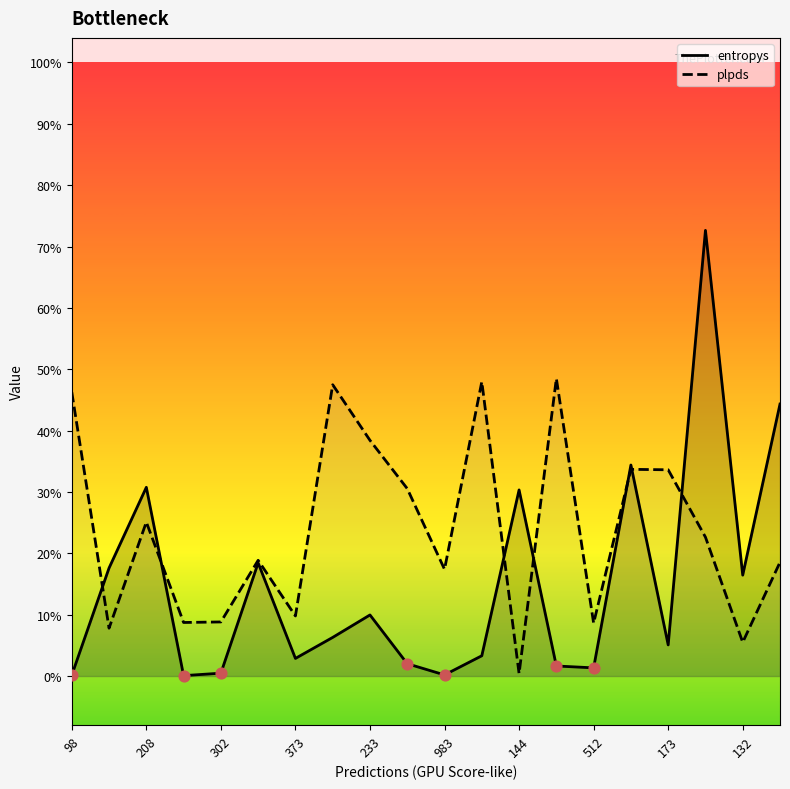

What are all the series names shown in the legend?

entropys, plpds